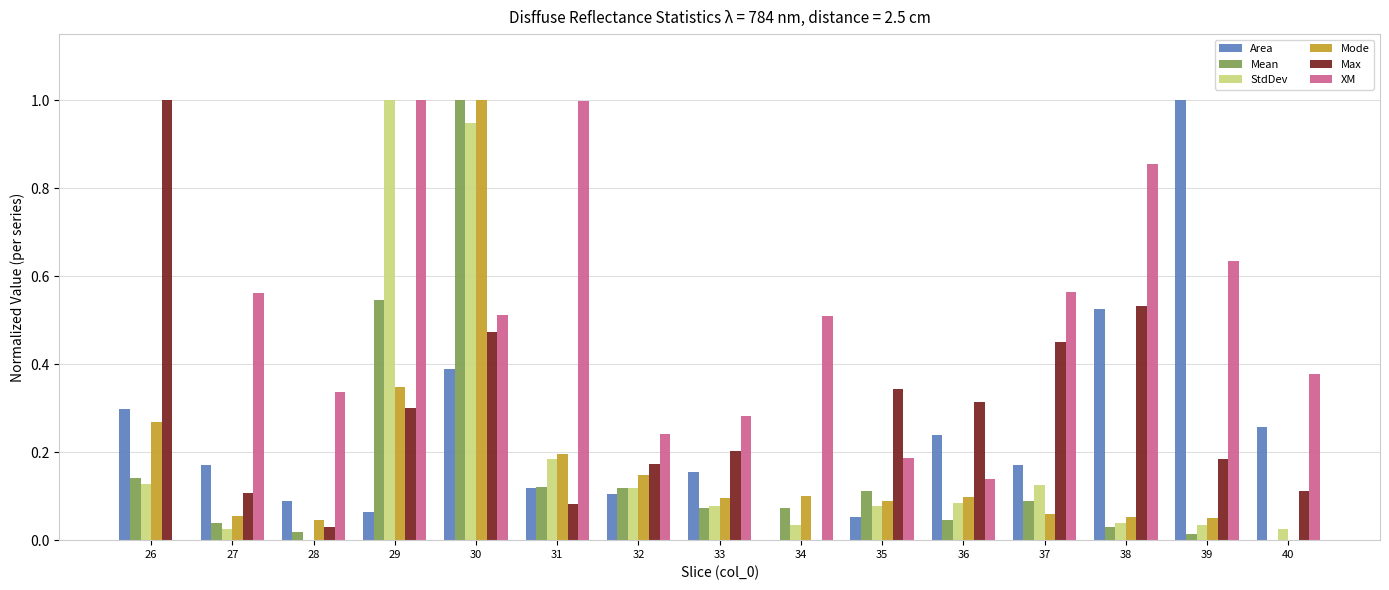

The Max series shows 0.3 at 38. True or false?

False